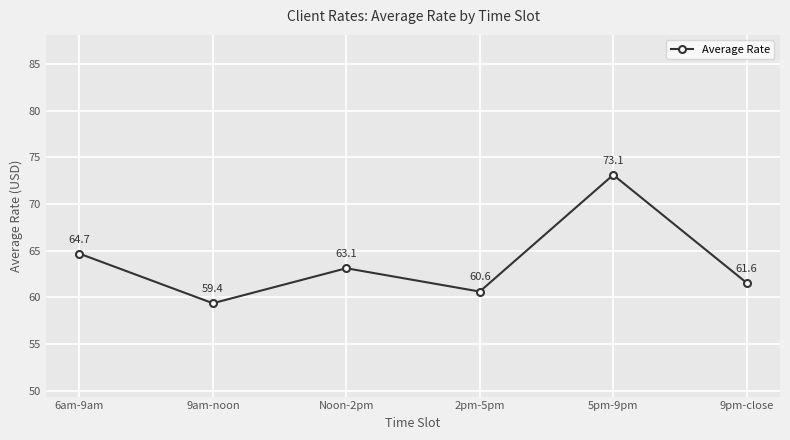

What is the sum of the values at 5pm-9pm and 6am-9am?

137.8